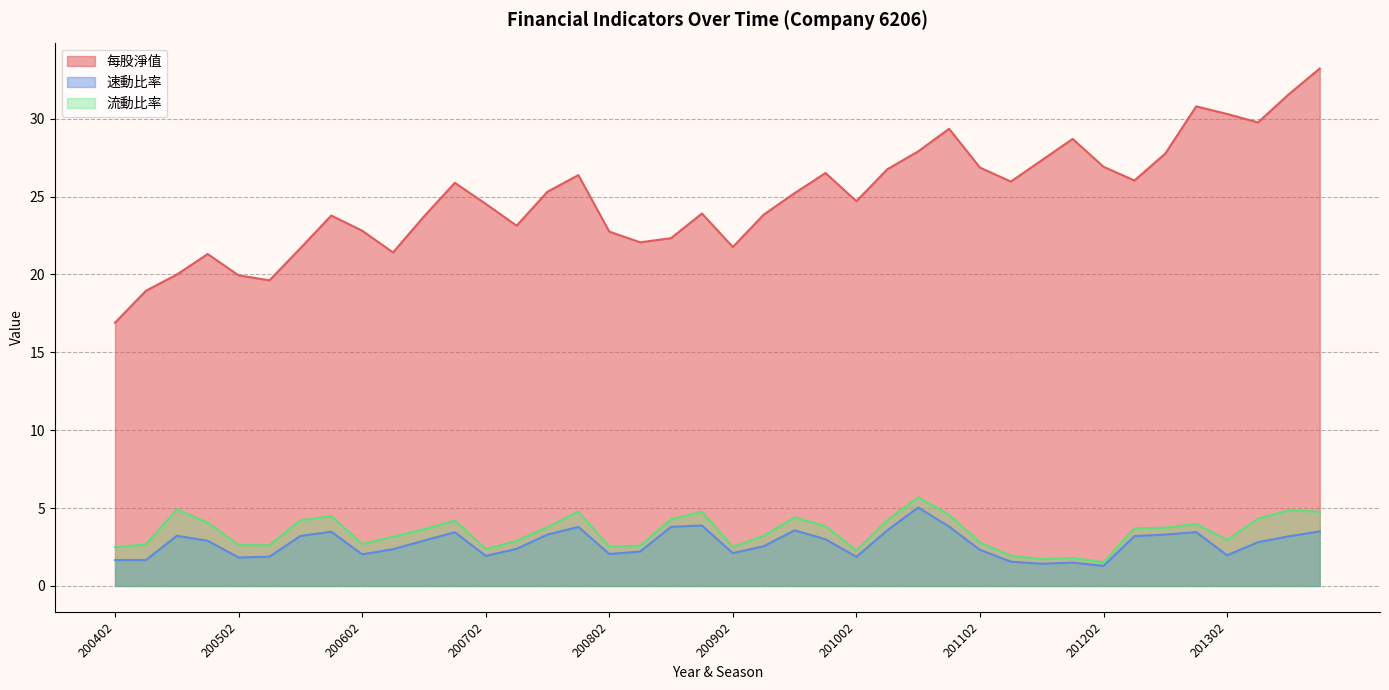

True or false: 流動比率 and 每股淨值 cross at least once.

False